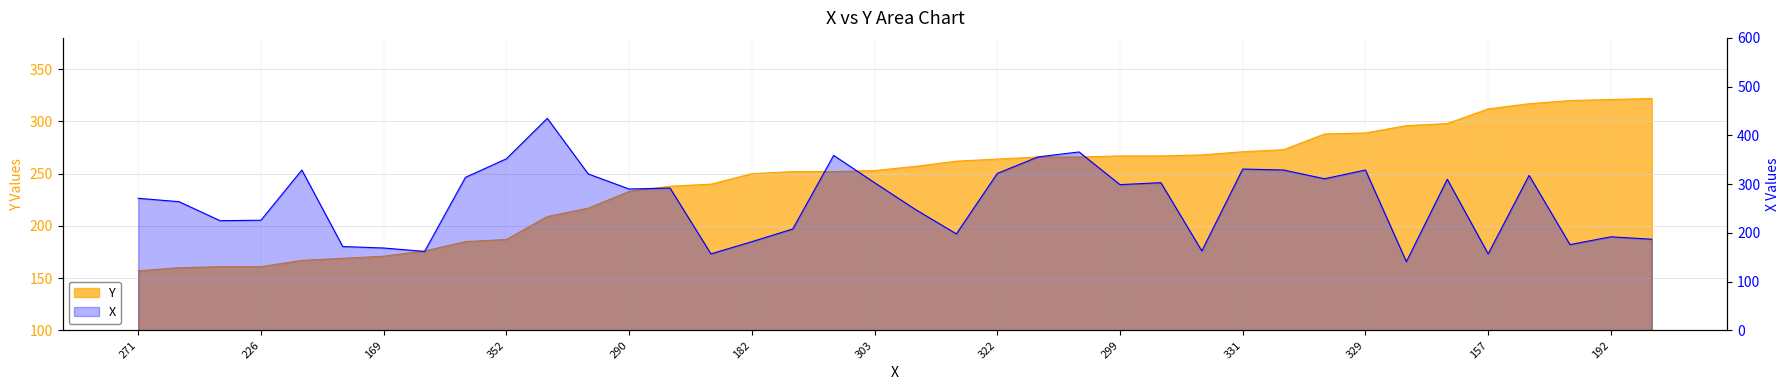

What is the change in value from 13 to 27?

+33